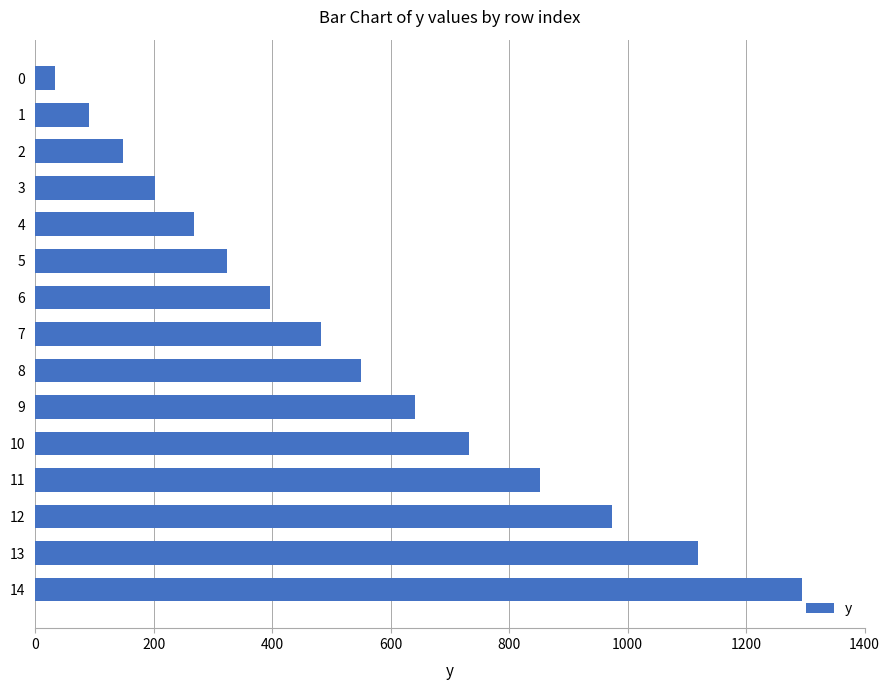

What is the change in value from 8 to 7?

-68.2